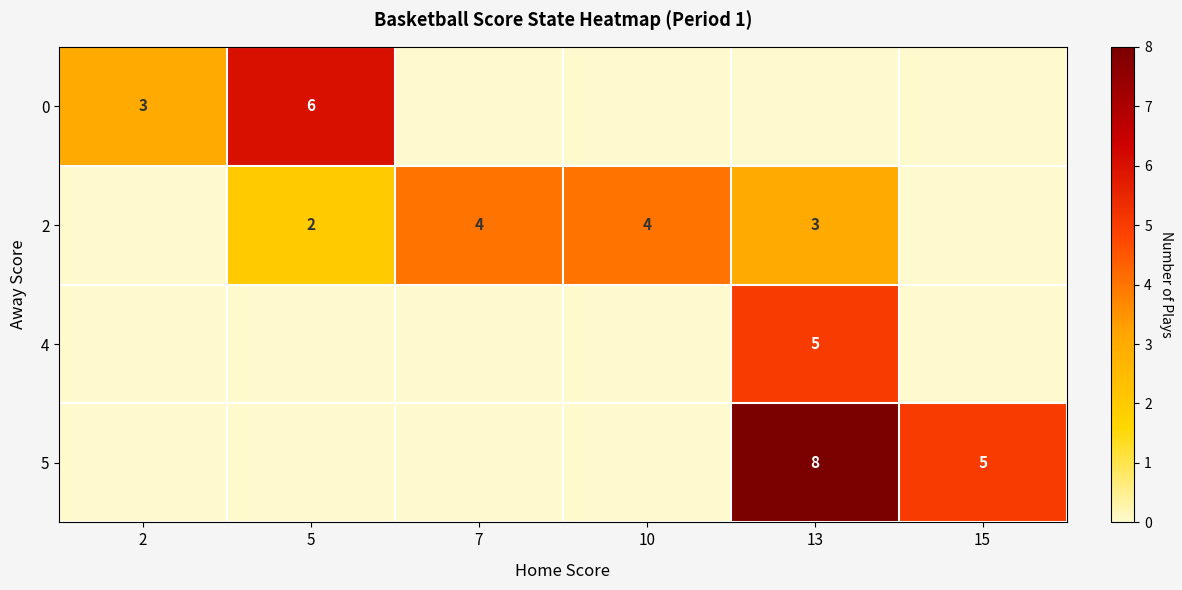

What is the sum of the 2 values at 5 and 7?

6